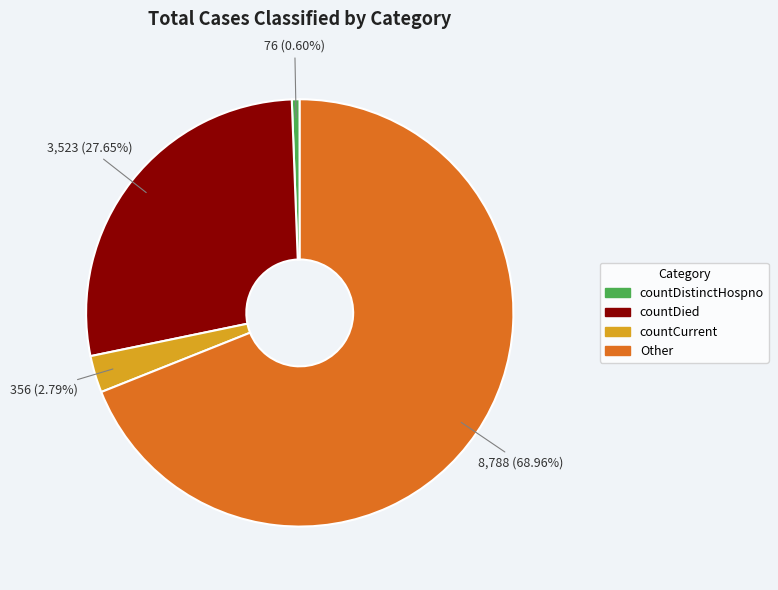

Does countCurrent account for over 50% of the chart?

No